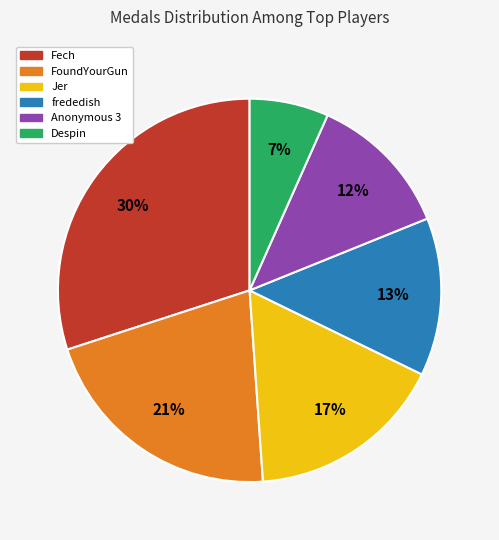

To the nearest percent, what is the difference between the frededish and Fech slice percentages?

17%